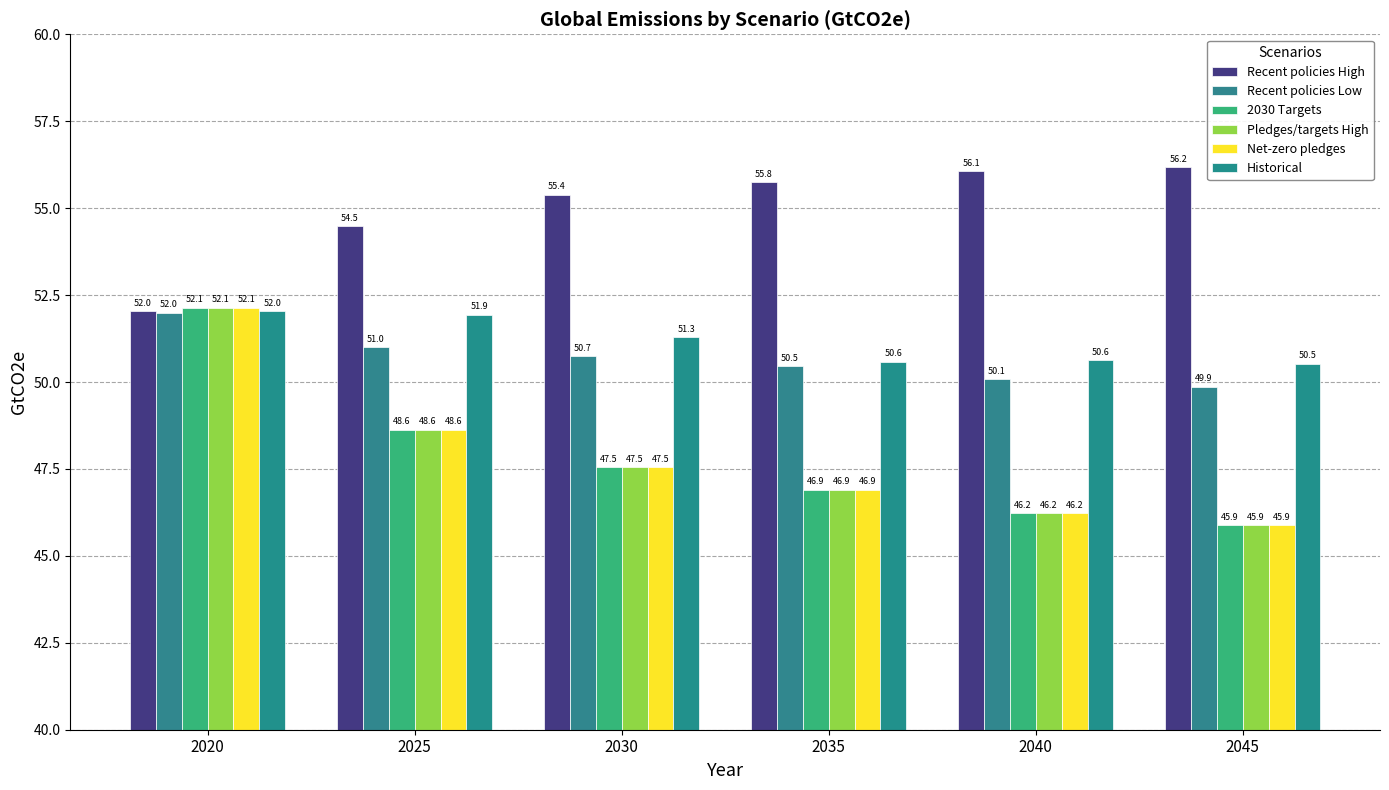

What is the sum of the 2030 Targets values at 2045 and 2025?

94.5